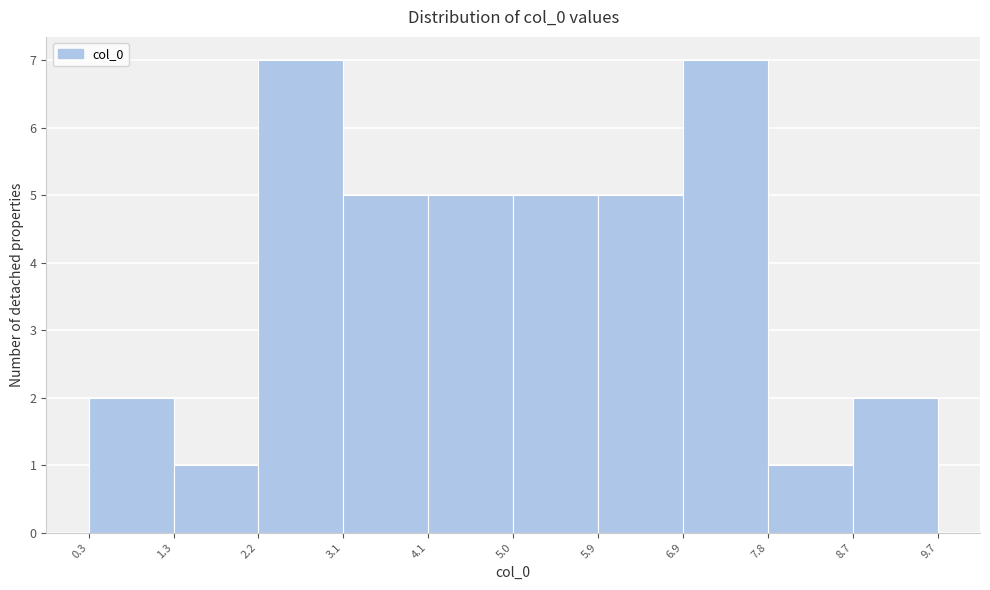

Reading left to right, transcribe this chart: for each bar, give the range it covers on the x-axis and its height. The values are not printed on the chart, so give them approximately, as read against the axis.

0.3 to 1.3: 2
1.3 to 2.2: 1
2.2 to 3.1: 7
3.1 to 4.1: 5
4.1 to 5.0: 5
5.0 to 5.9: 5
5.9 to 6.9: 5
6.9 to 7.8: 7
7.8 to 8.7: 1
8.7 to 9.7: 2